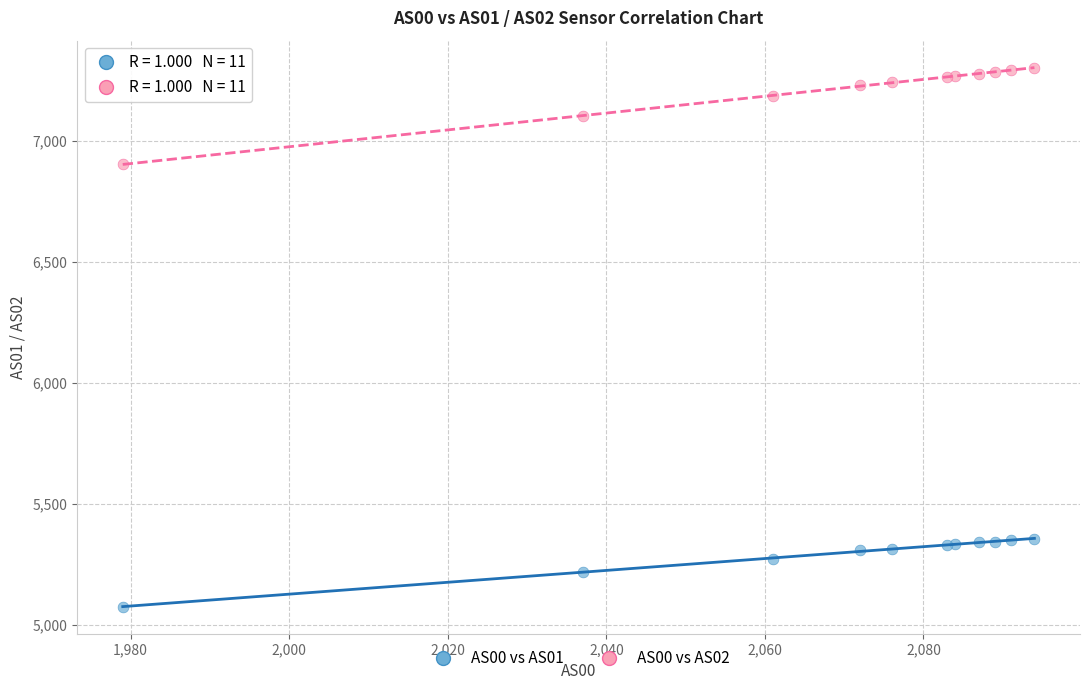

Which series reaches the maximum Y coordinate?

AS00 vs AS02